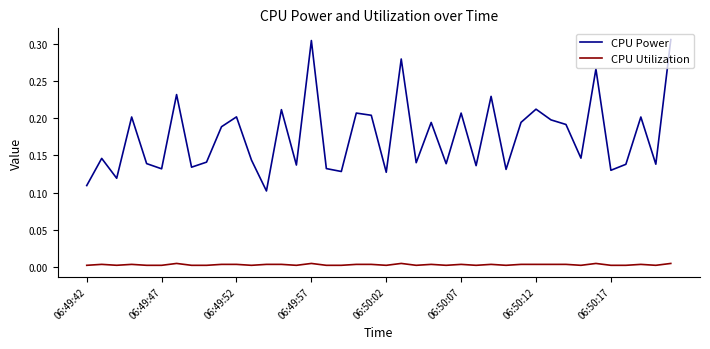

How many lines are shown in the chart?

2